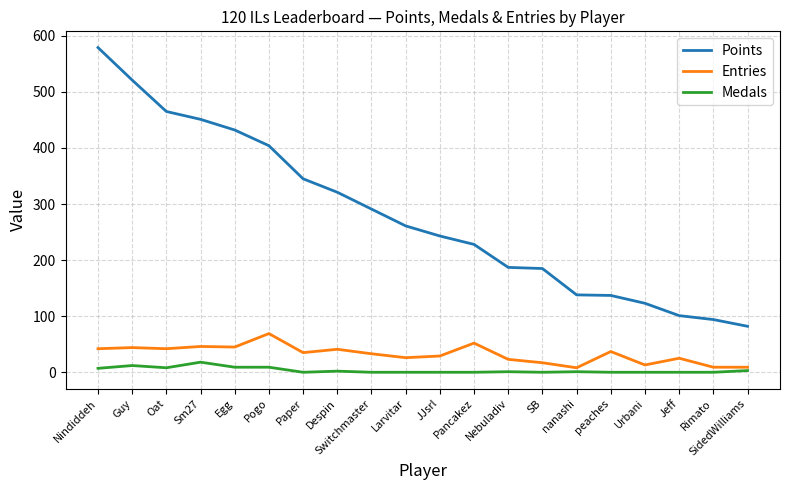

What is the approximate value of Points at Switchmaster?

291